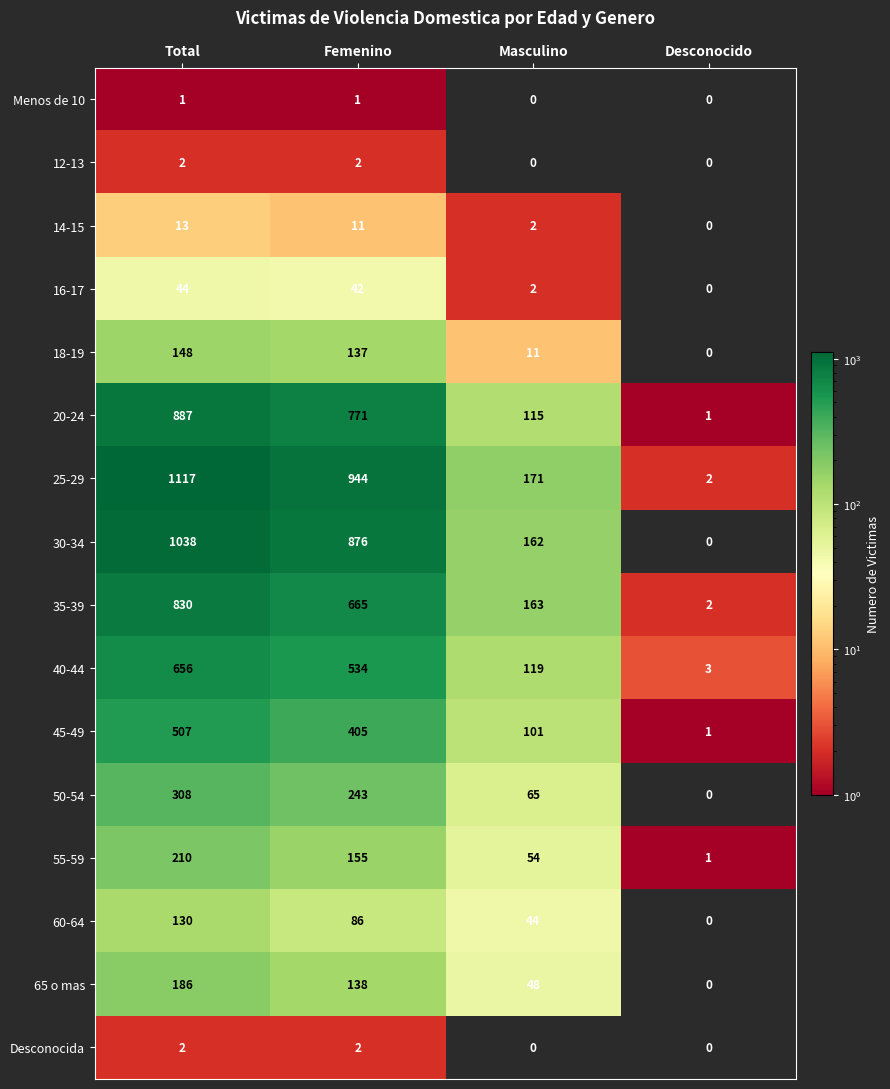

Which series changed the most between Total and Femenino?

25-29